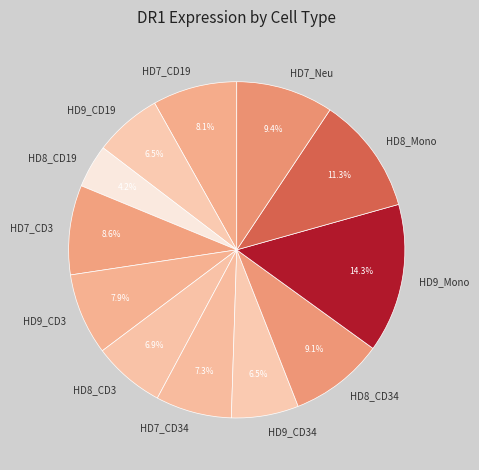

What is the ratio of the value at HD8_CD3 to the value at HD7_CD34?

0.9